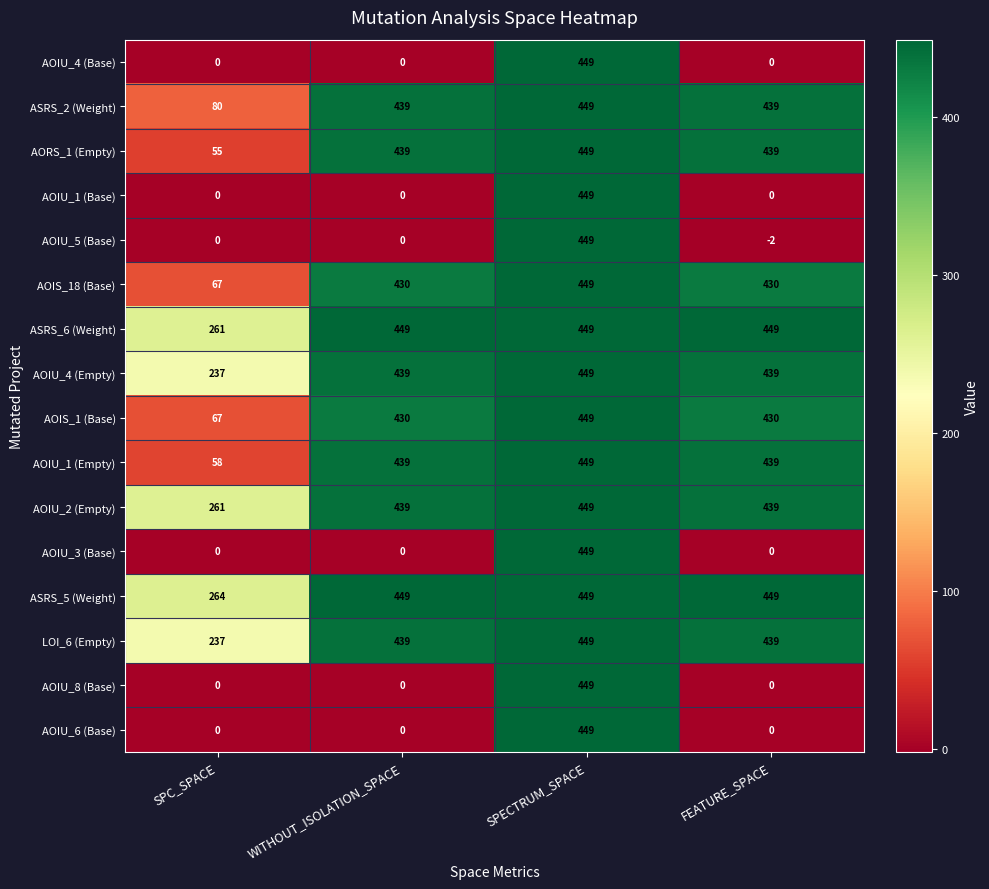

Which series has the largest range (max minus min)?

AOIU_5 (Base)